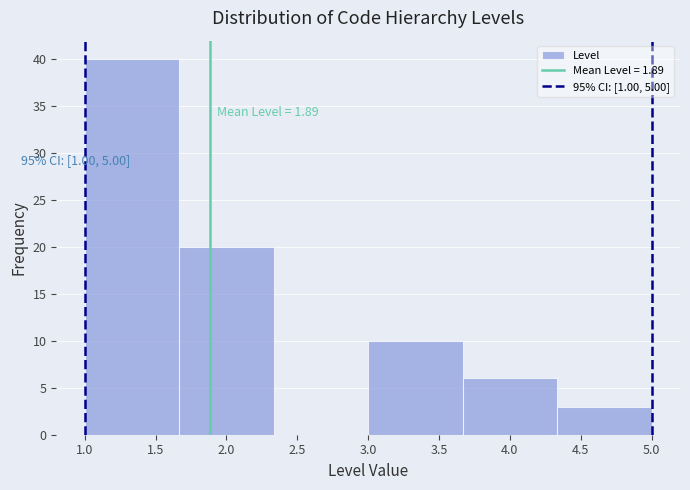

Which range on the x-axis has the tallest bar?

1.00 to 1.65